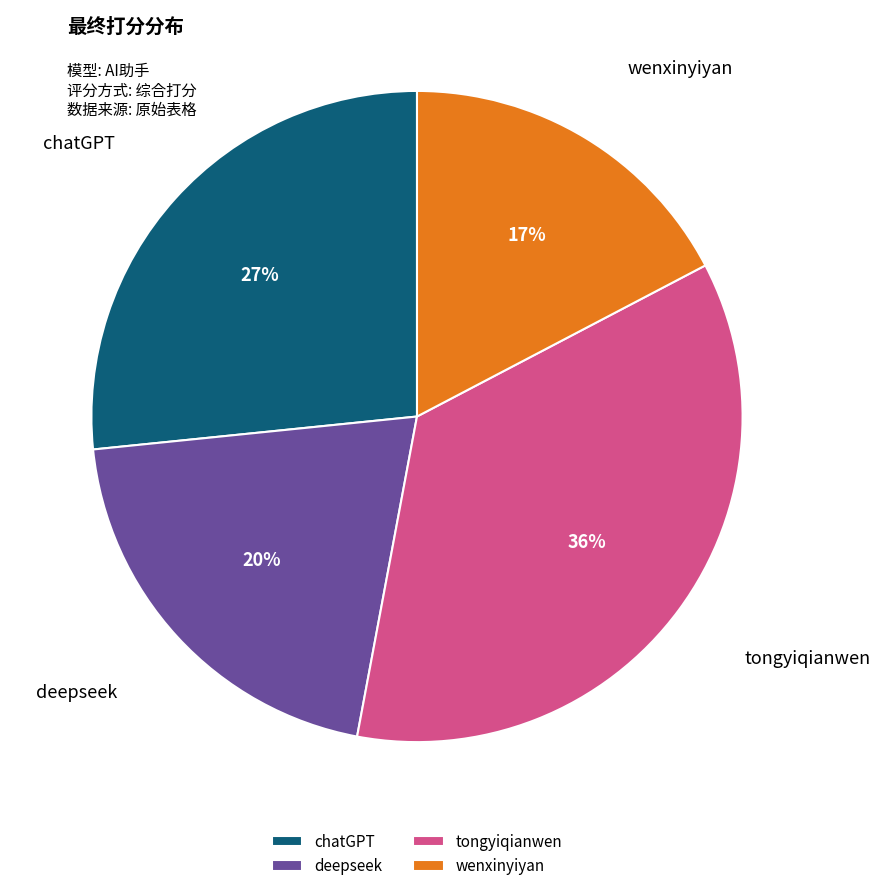

Is the sum of deepseek and chatGPT greater than half?

No